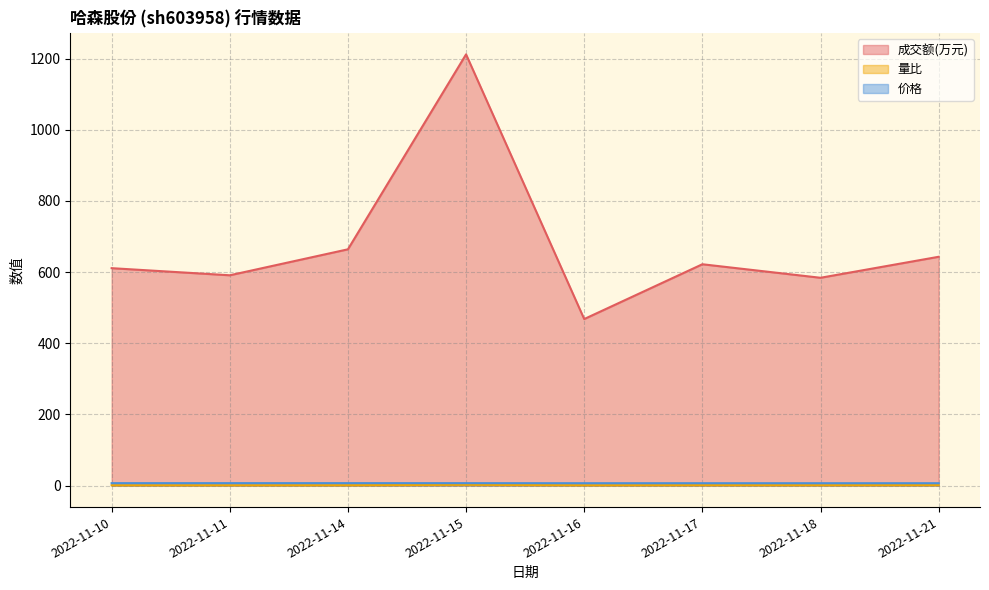

What is the minimum value for 价格?

6.5